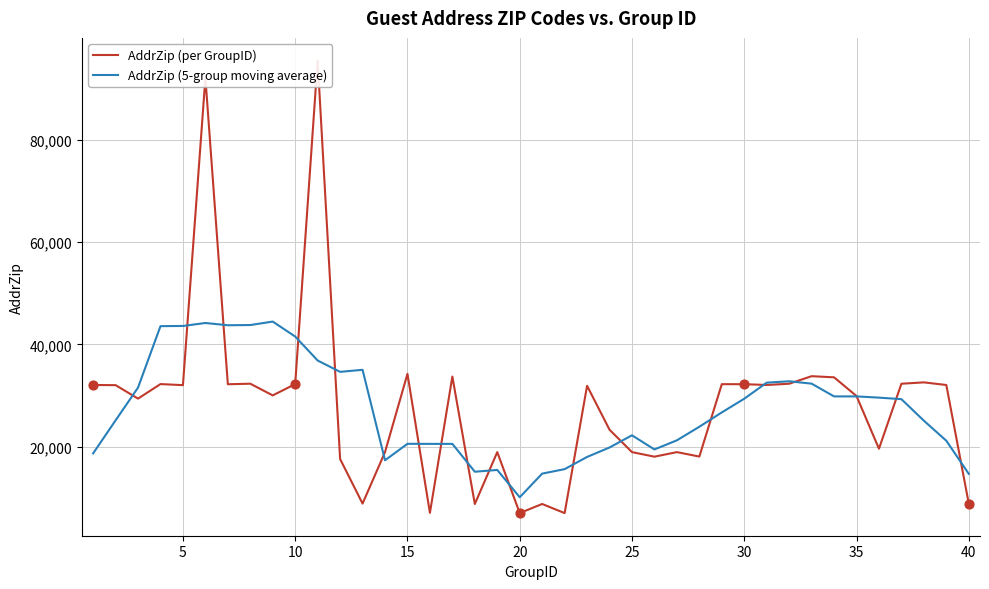

Which series has the largest total across all categories?

AddrZip (per GroupID)